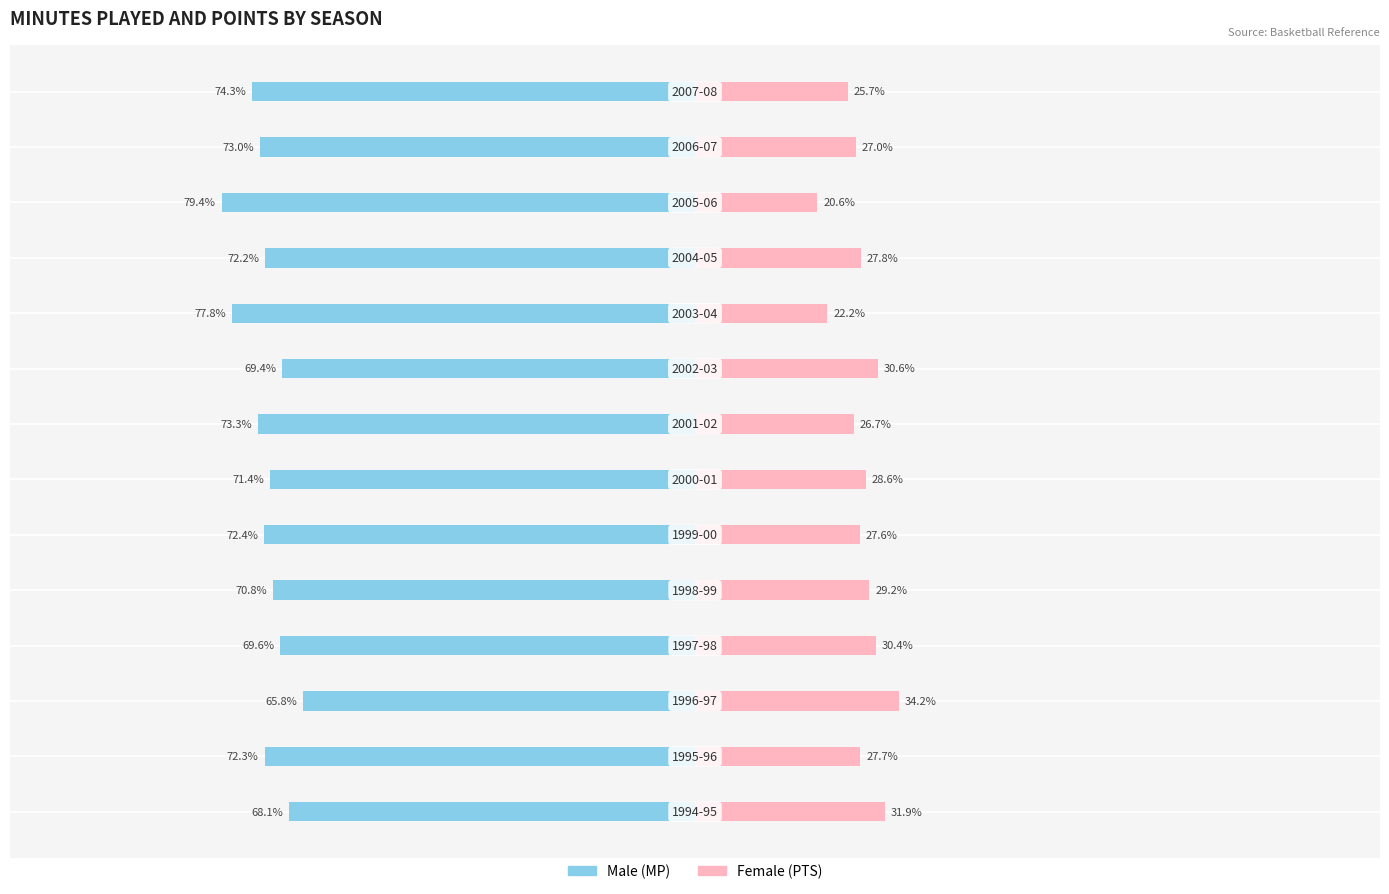

How many values in the Female series exceed 27?

9